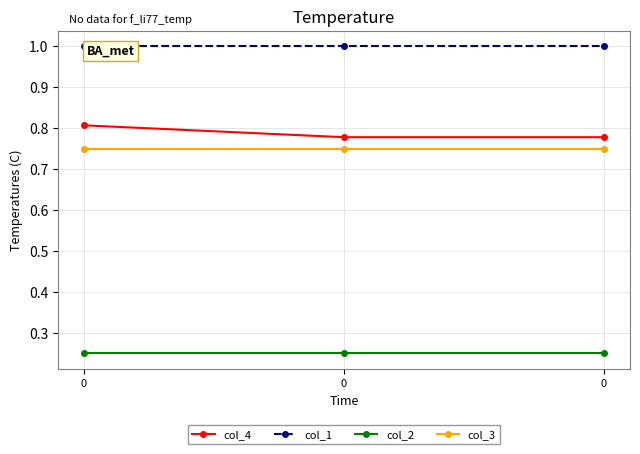

Is the value of col_3 at 0 greater than the value of col_1 at 0?

No